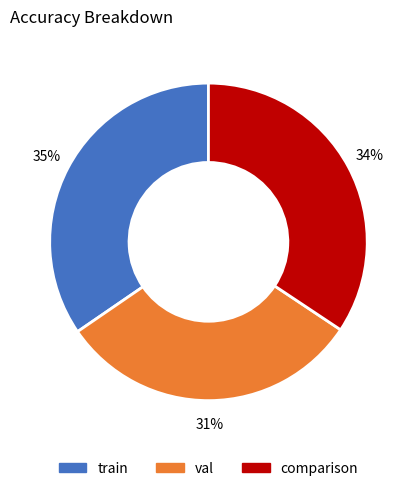

Between val and train, which is larger?

train